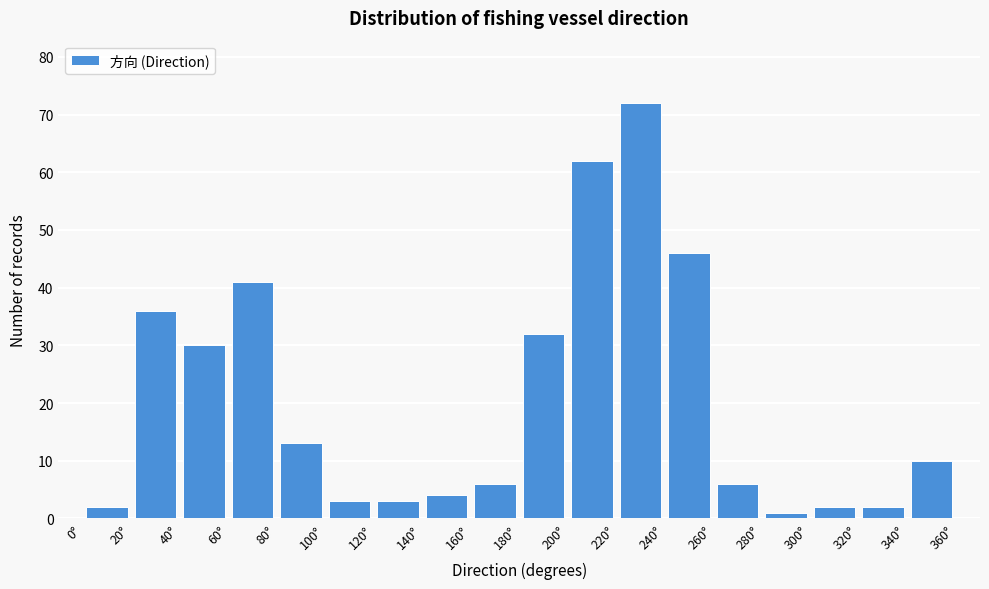

Over which range of the x-axis is the bar tallest?

220 to 240